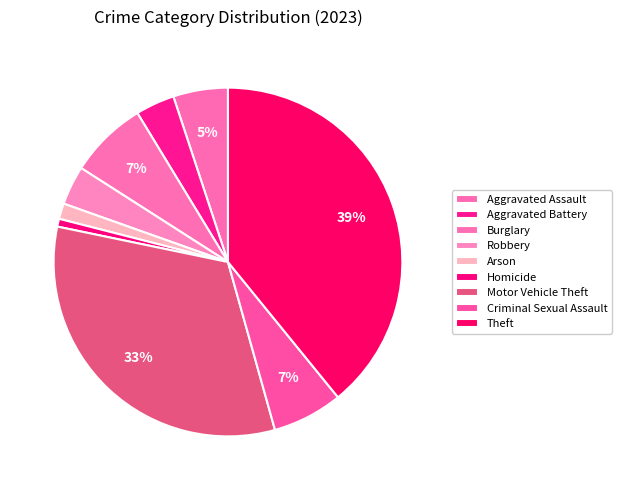

Count the number of slices in the pie.

9